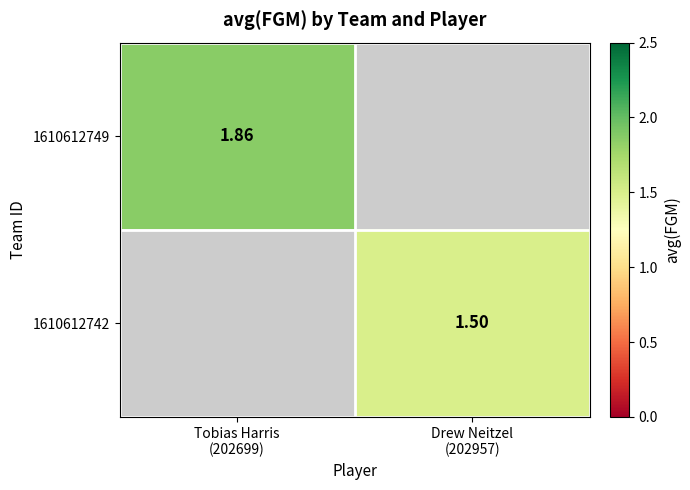

List the series in order of their peak value, highest first.

1610612749, 1610612742